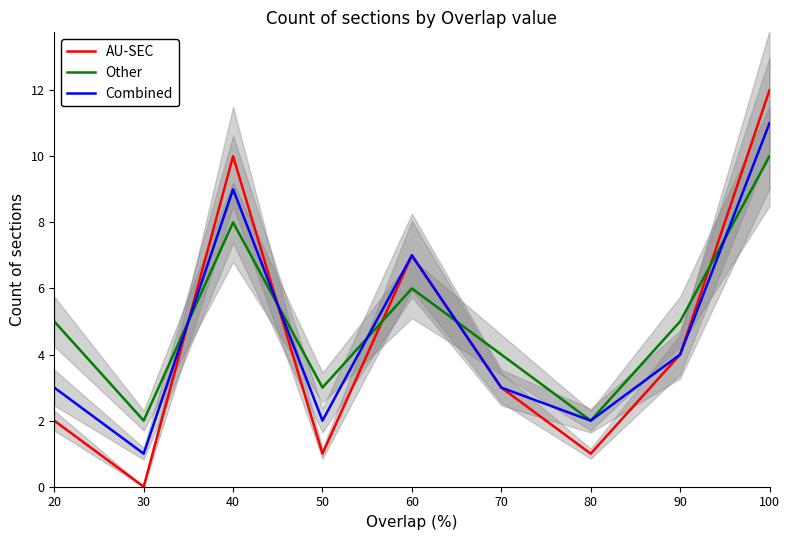

Reading left to right, transcribe all the data shown in this chart.

AU-SEC: 2	0	10	1	7	3	1	4	12
Other: 5	2	8	3	6	4	2	5	10
Combined: 3	1	9	2	7	3	2	4	11